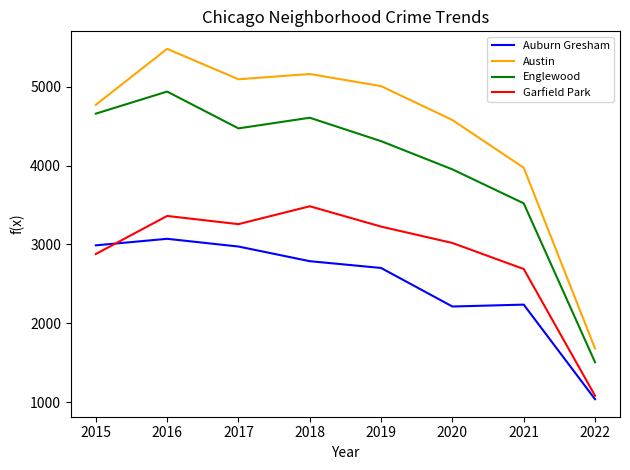

Is it true that Garfield Park equals 1080 at 2022?

True